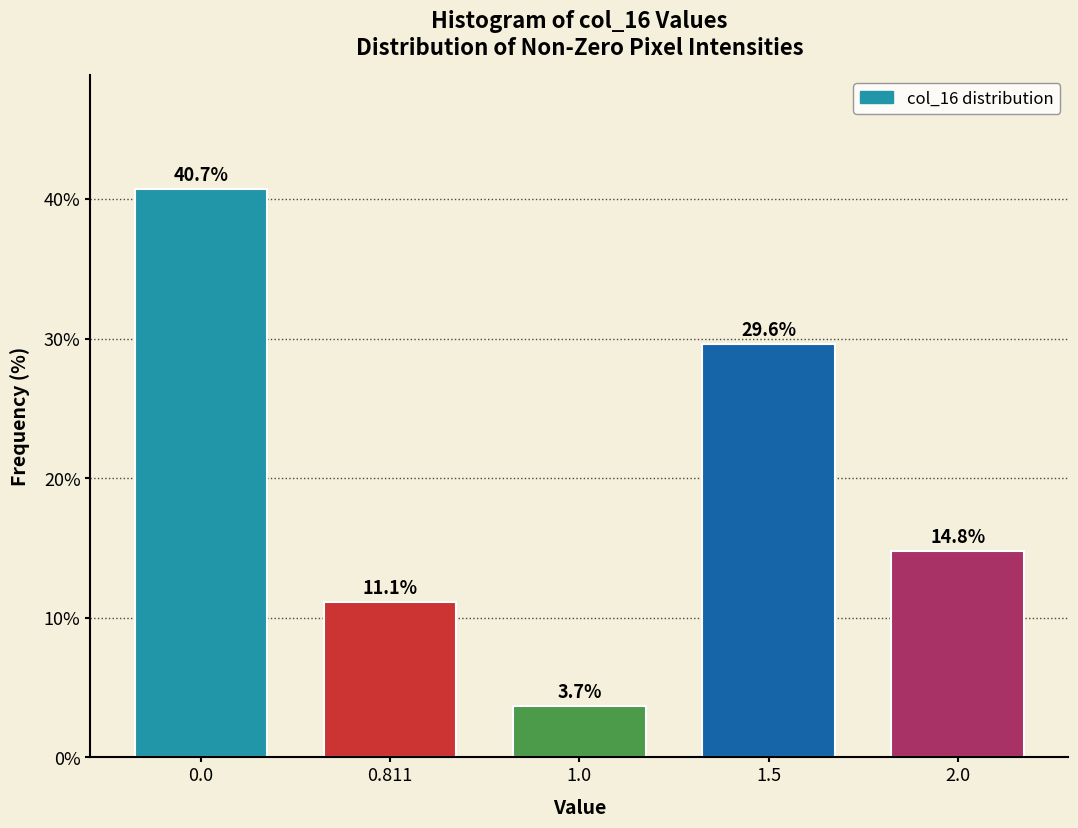

Reading left to right, what are all the values shown in this chart?

0.0=40.7	0.811=11.1	1.0=3.7	1.5=29.6	2.0=14.8